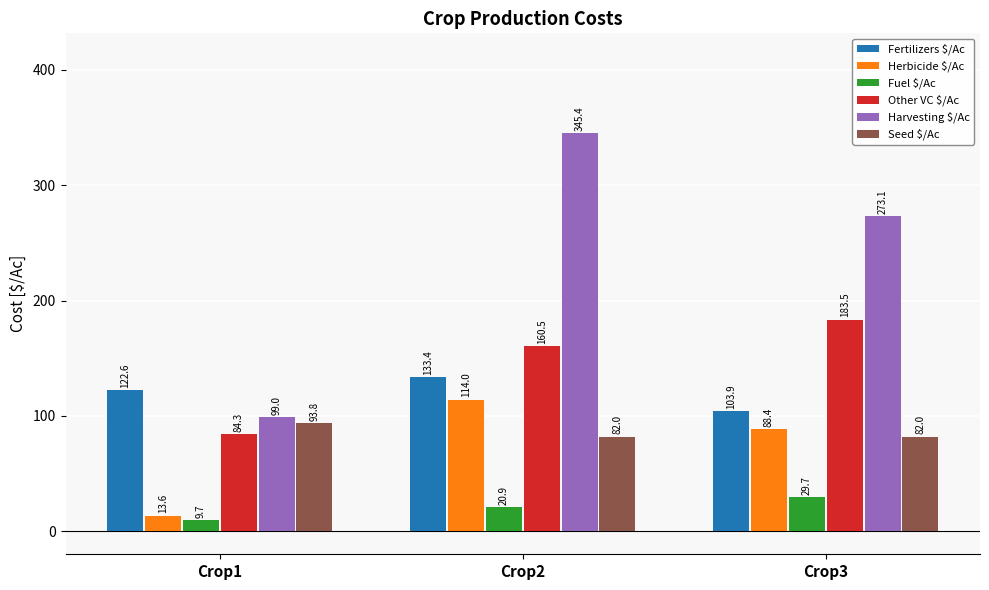

Which series has the largest range (max minus min)?

Harvesting $/Ac